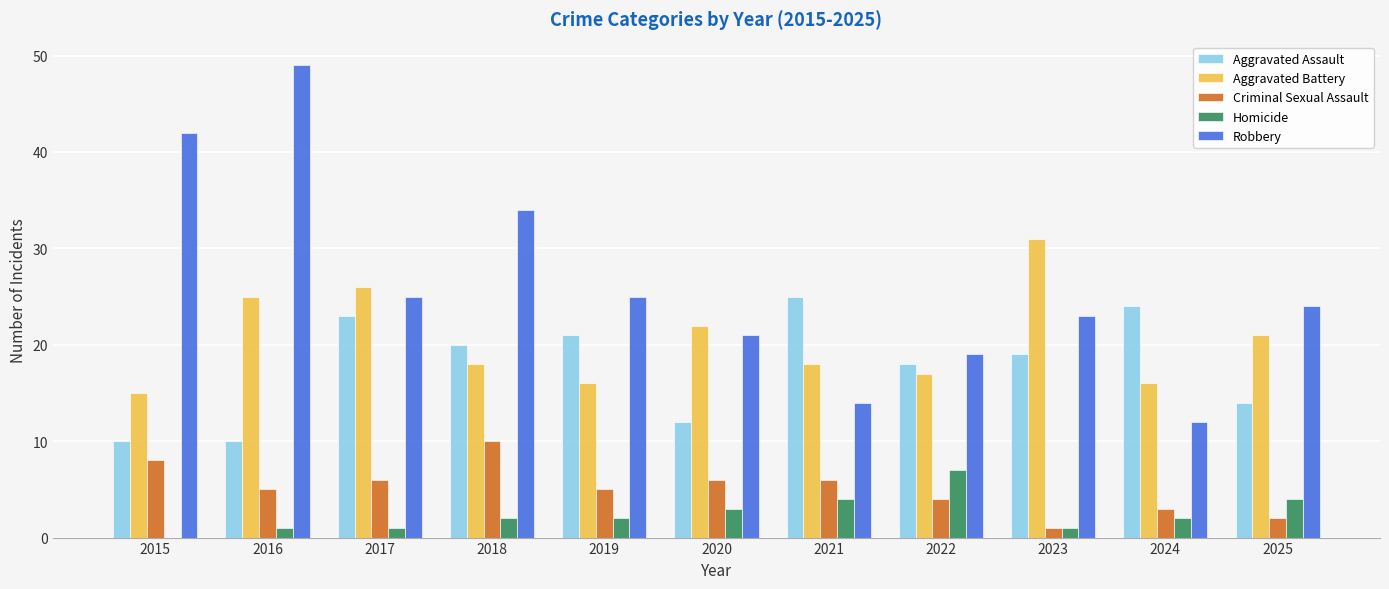

What is the average value of the Aggravated Battery series?

20